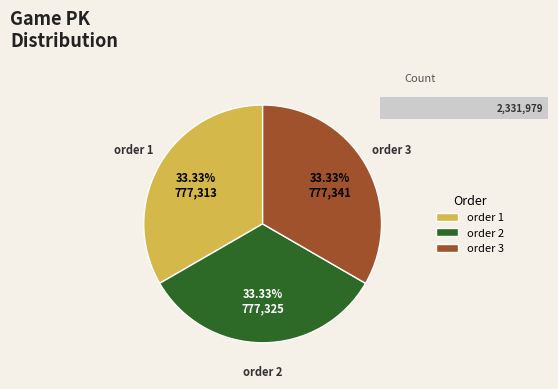

Is the sum of 1 and 3 greater than half?

Yes